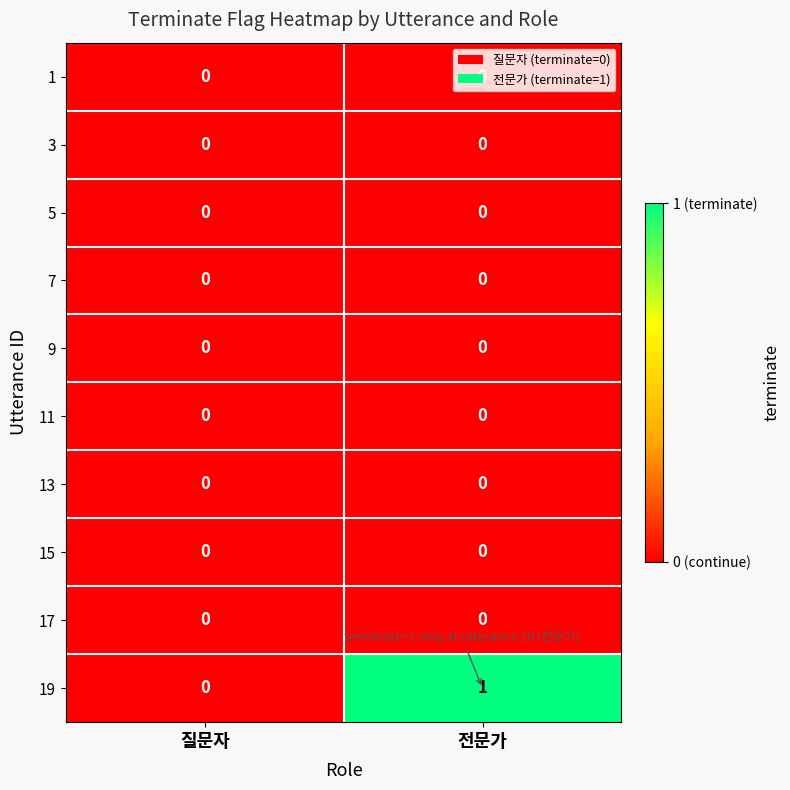

What is the maximum value shown in the chart?

1